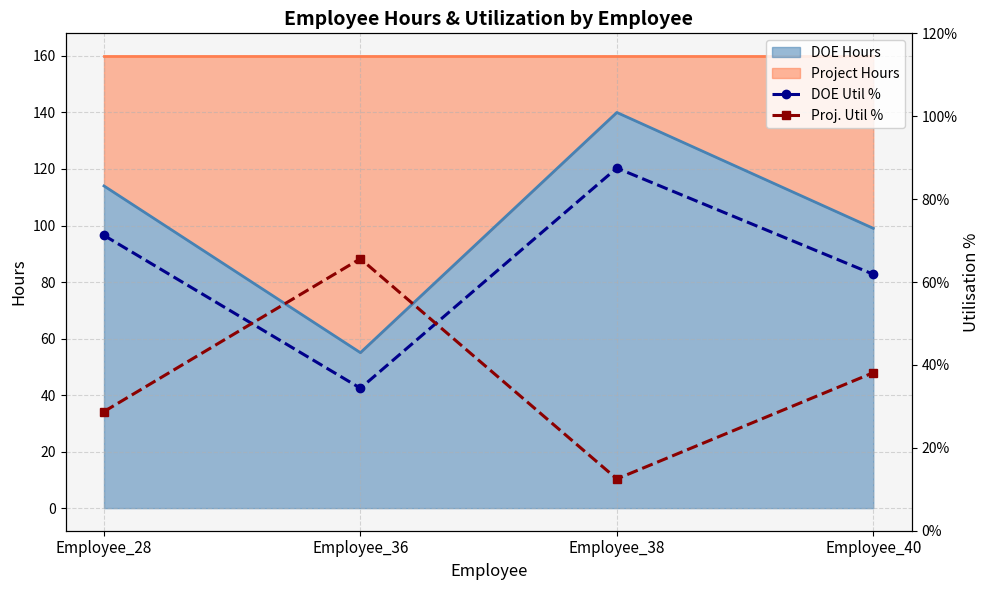

What is the maximum value for DOE Hours?

140